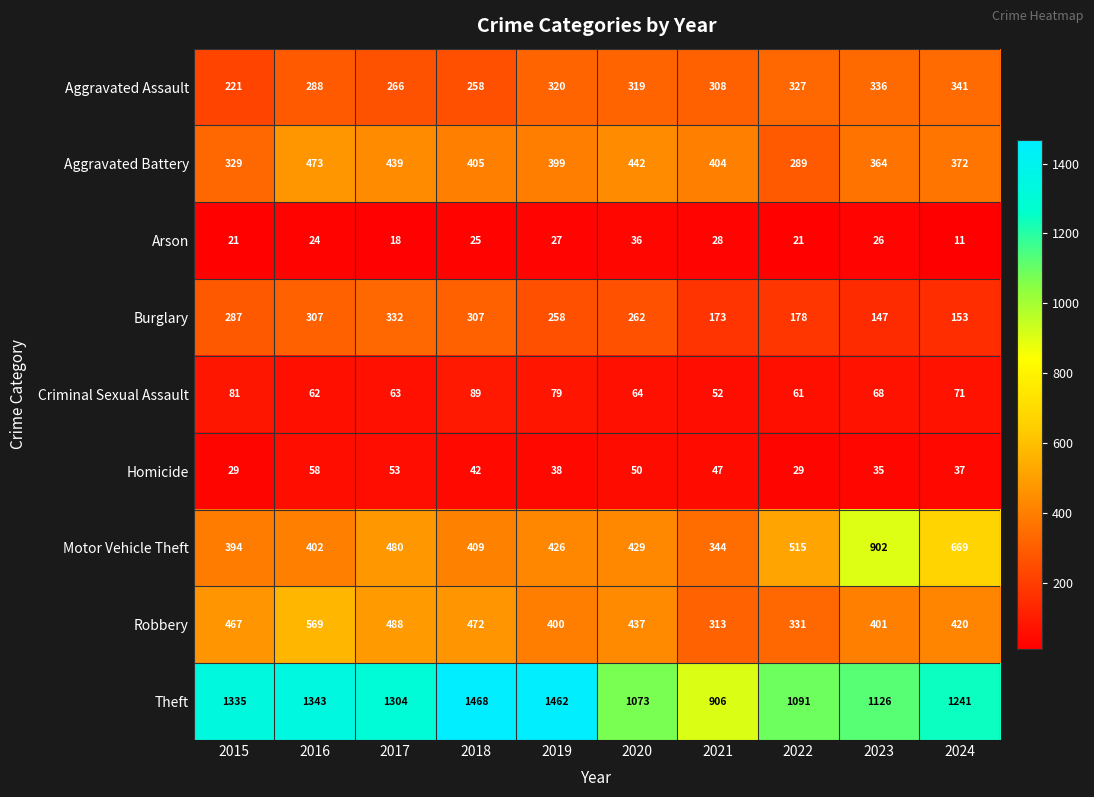

At 2020, list the series in order from largest to smallest.

Theft, Aggravated Battery, Robbery, Motor Vehicle Theft, Aggravated Assault, Burglary, Criminal Sexual Assault, Homicide, Arson